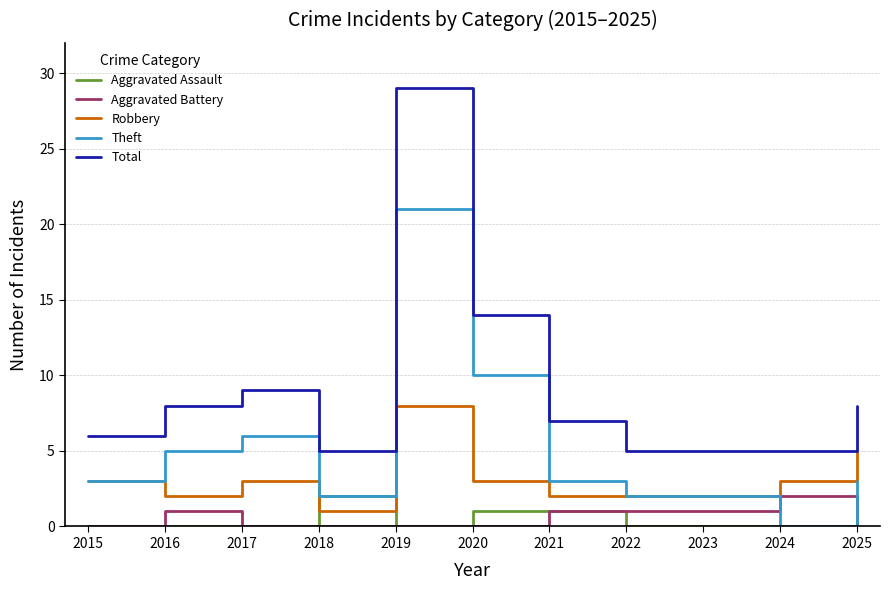

True or false: Theft has more than 0 interior local peaks.

True